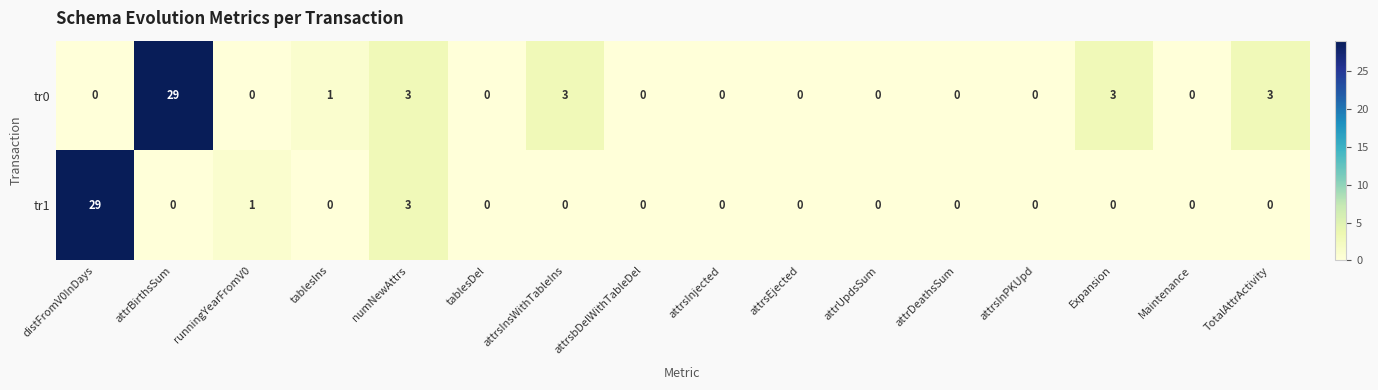

Which series changed the most between tablesIns and tablesDel?

tr0